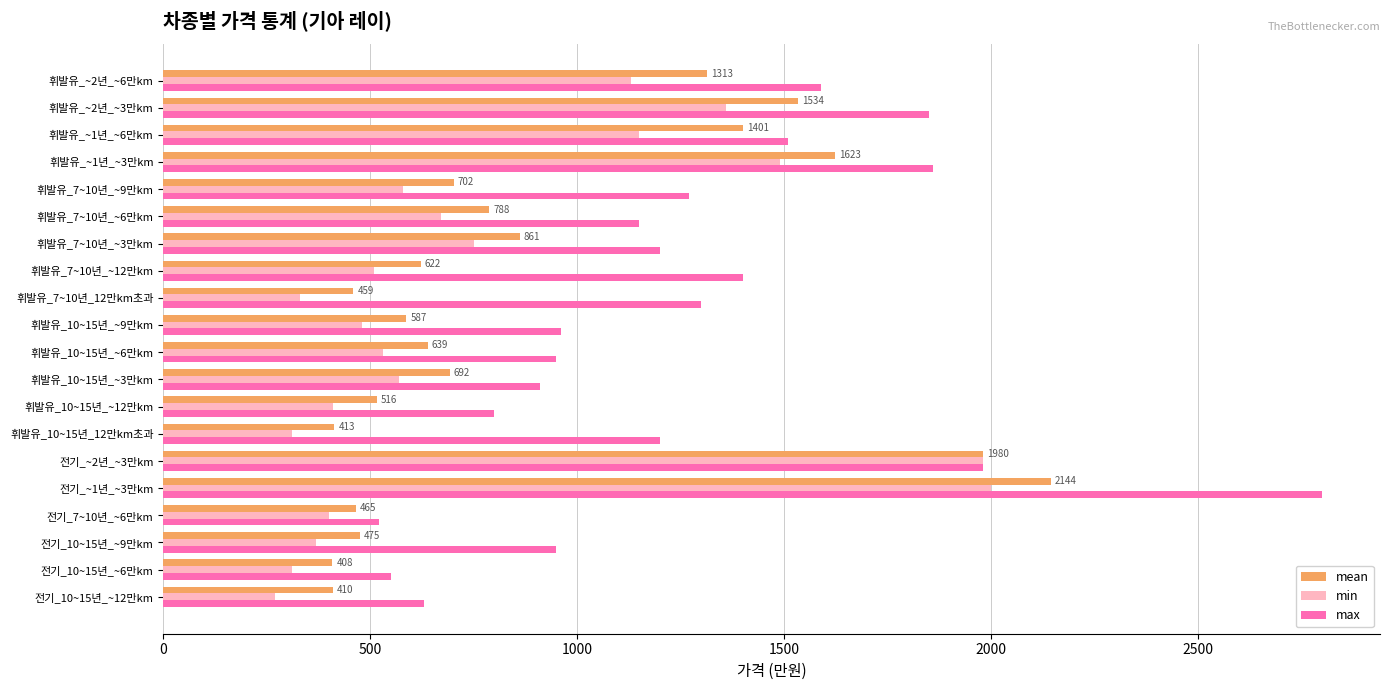

Which series has the largest total across all categories?

max